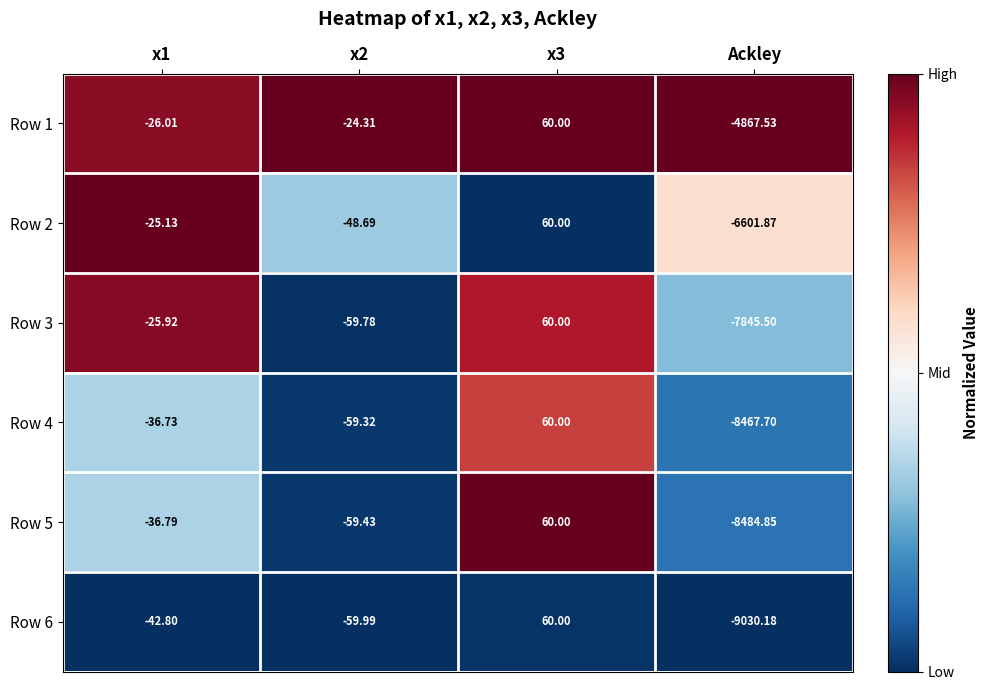

At which category does the chart reach its minimum across all series?

Ackley